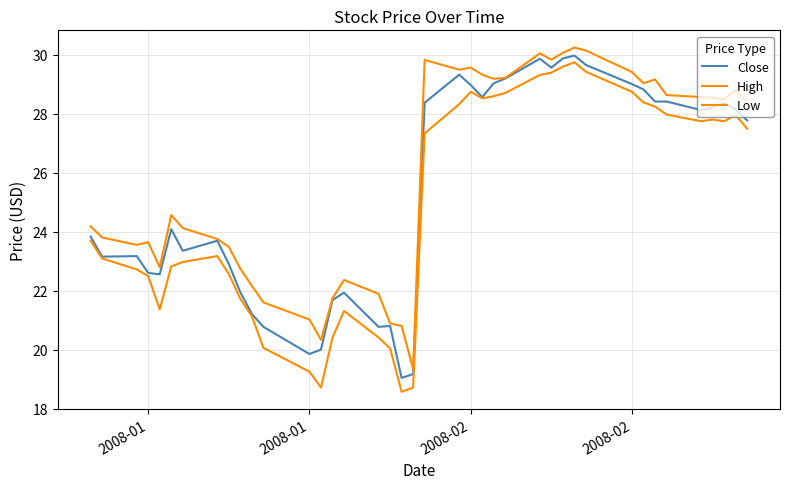

Does the chart display data point markers on the line(s)?

No